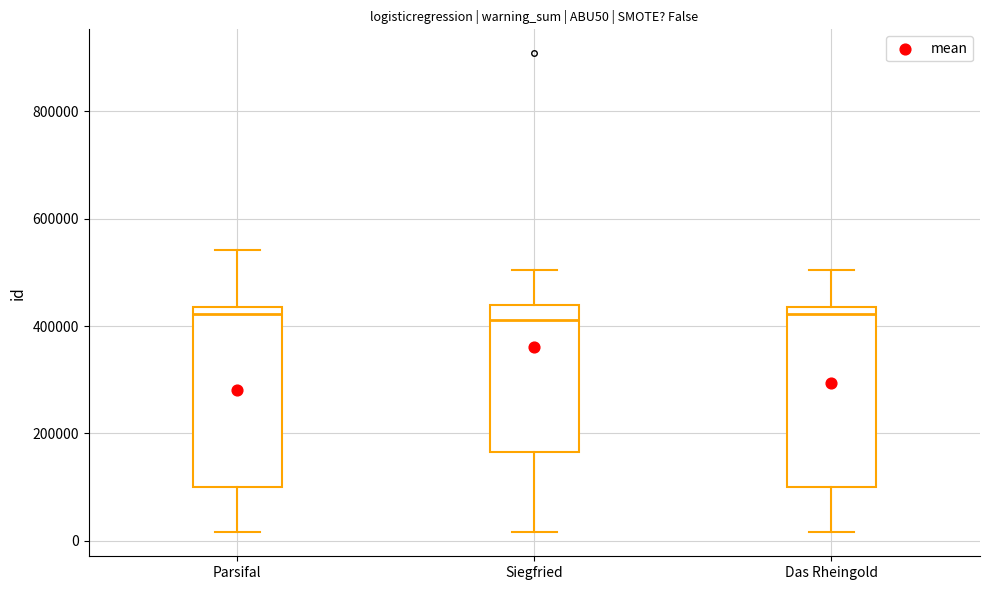

Reading left to right, read every box against the y-axis: the position of its median line, the range the box covers, and the ends of its whiskers. The values are not printed on the chart, so give them approximately, as read against the axis.

Parsifal: median 420000, box 100000 to 440000, whiskers 20000 to 540000
Siegfried: median 420000, box 160000 to 440000, whiskers 20000 to 500000
Das Rheingold: median 420000, box 100000 to 440000, whiskers 20000 to 500000